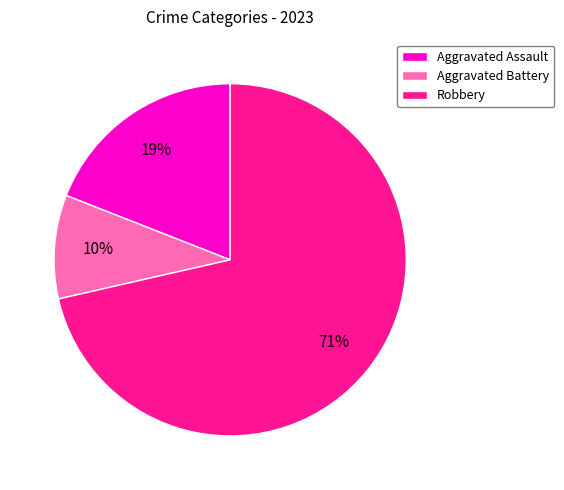

Rank the categories by value from lowest to highest.

Aggravated Battery, Aggravated Assault, Robbery